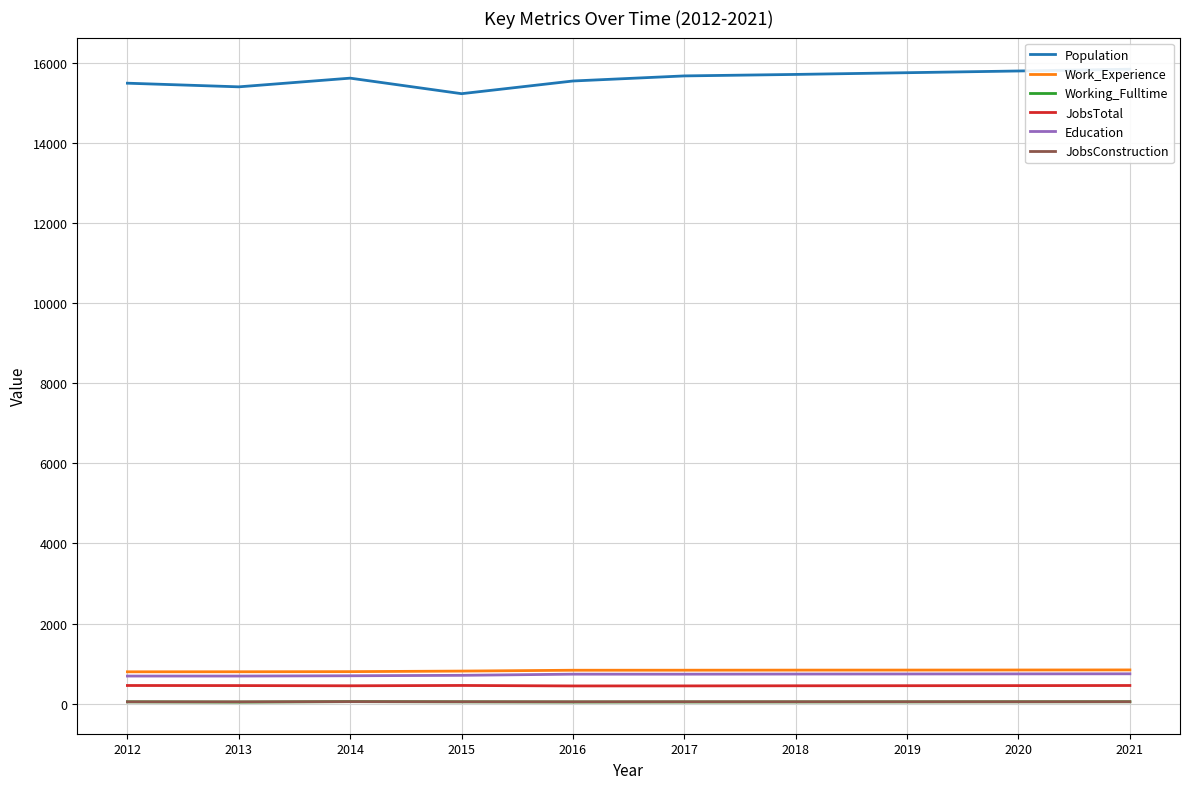

True or false: Work_Experience and Working_Fulltime intersect in this chart.

False